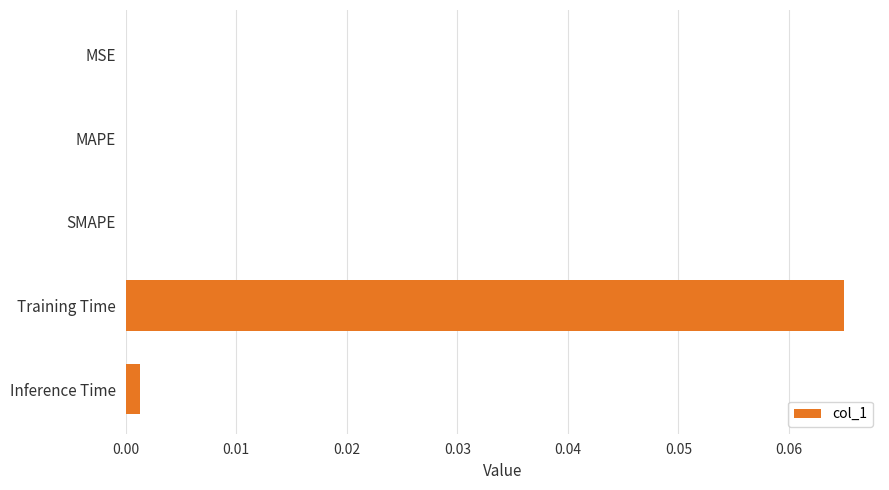

Is it true that the value at Inference Time is 0.0?

True